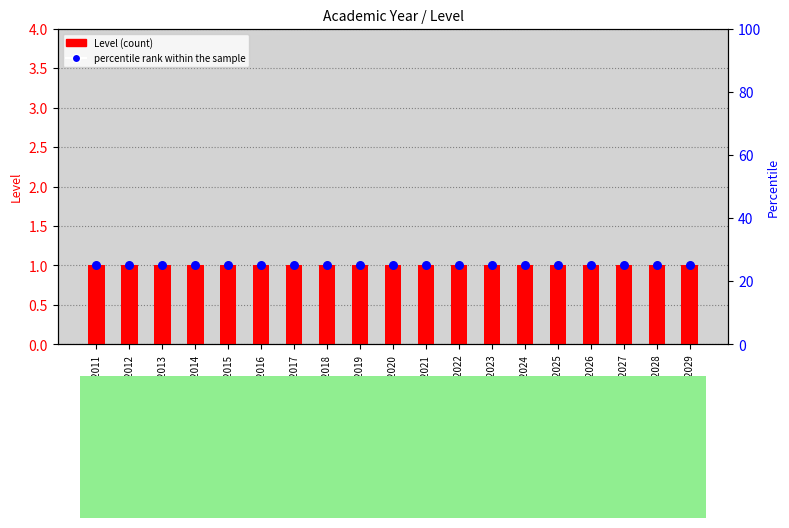

Which series reaches the minimum Y coordinate?

Level (count)